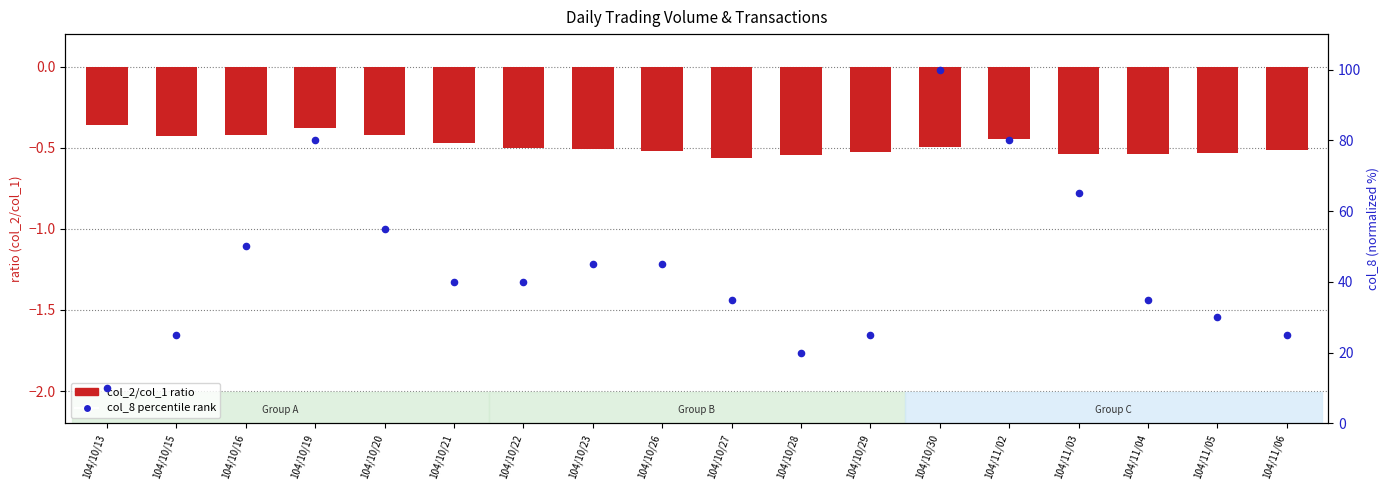

Which series has the widest spread of Y values?

col_8 percentile